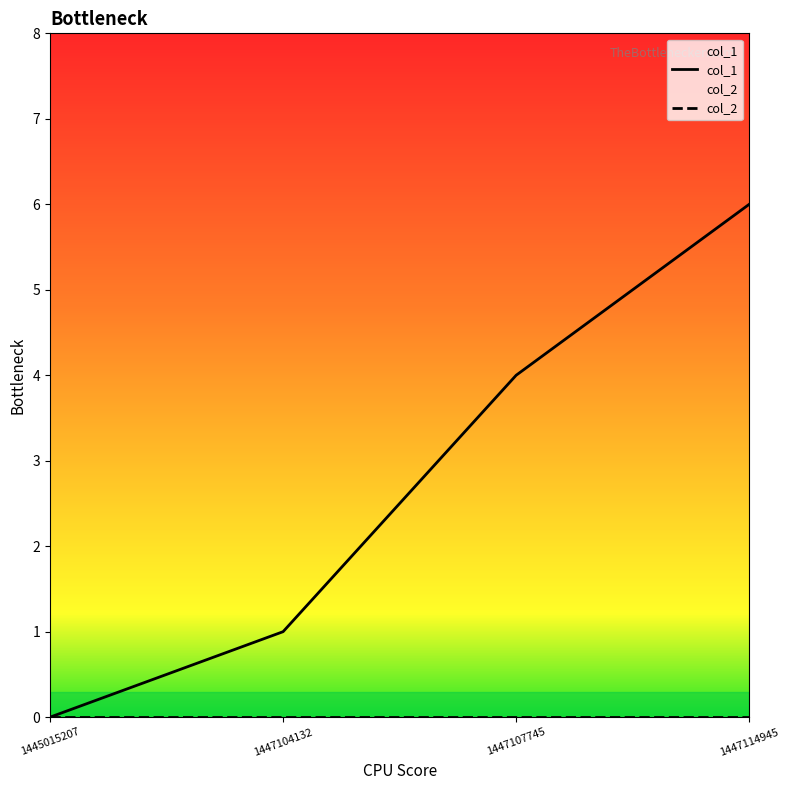

Which series has the largest total across all categories?

col_1